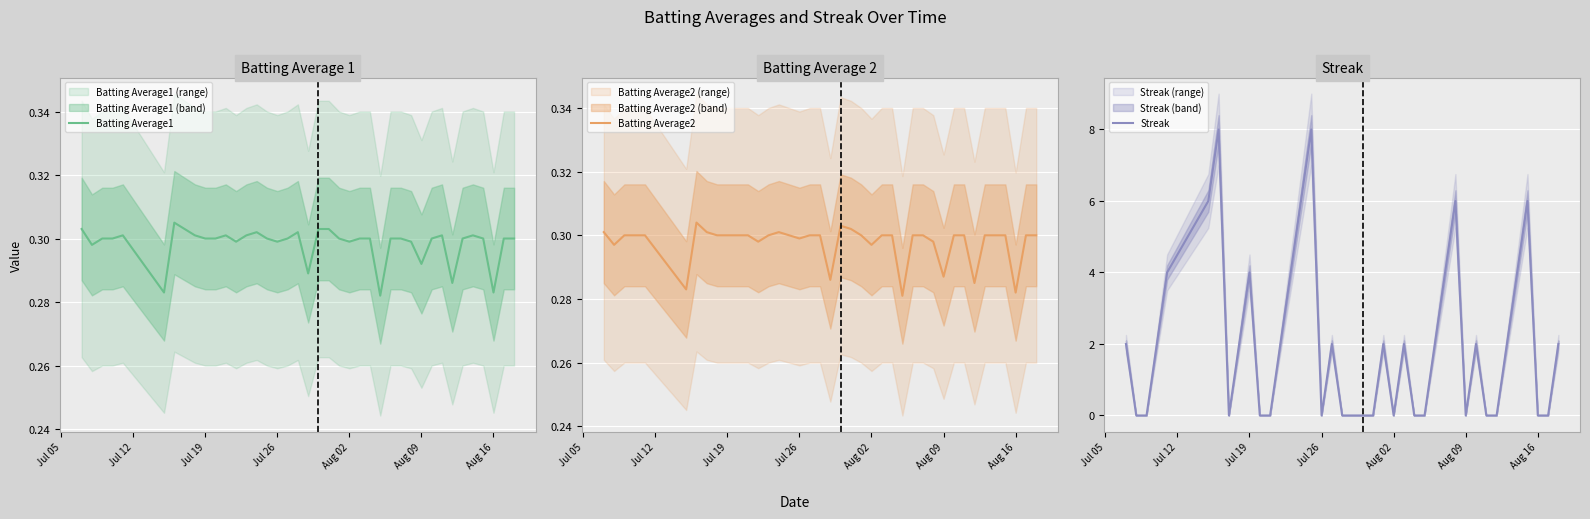

What is the lowest value of the Batting Average1 series?

0.3